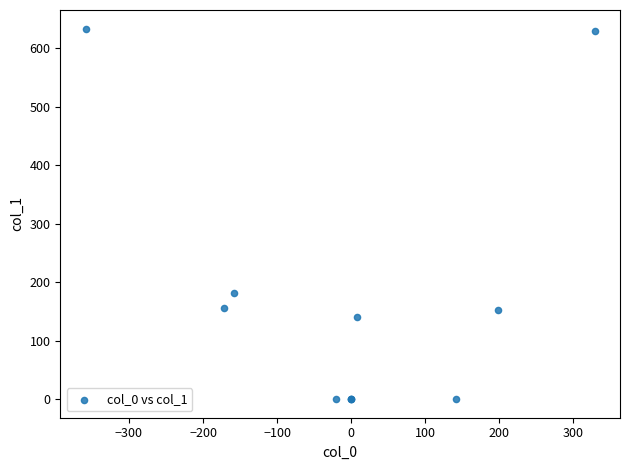

What Y value in the scatter plot is closest to 316?

182.3